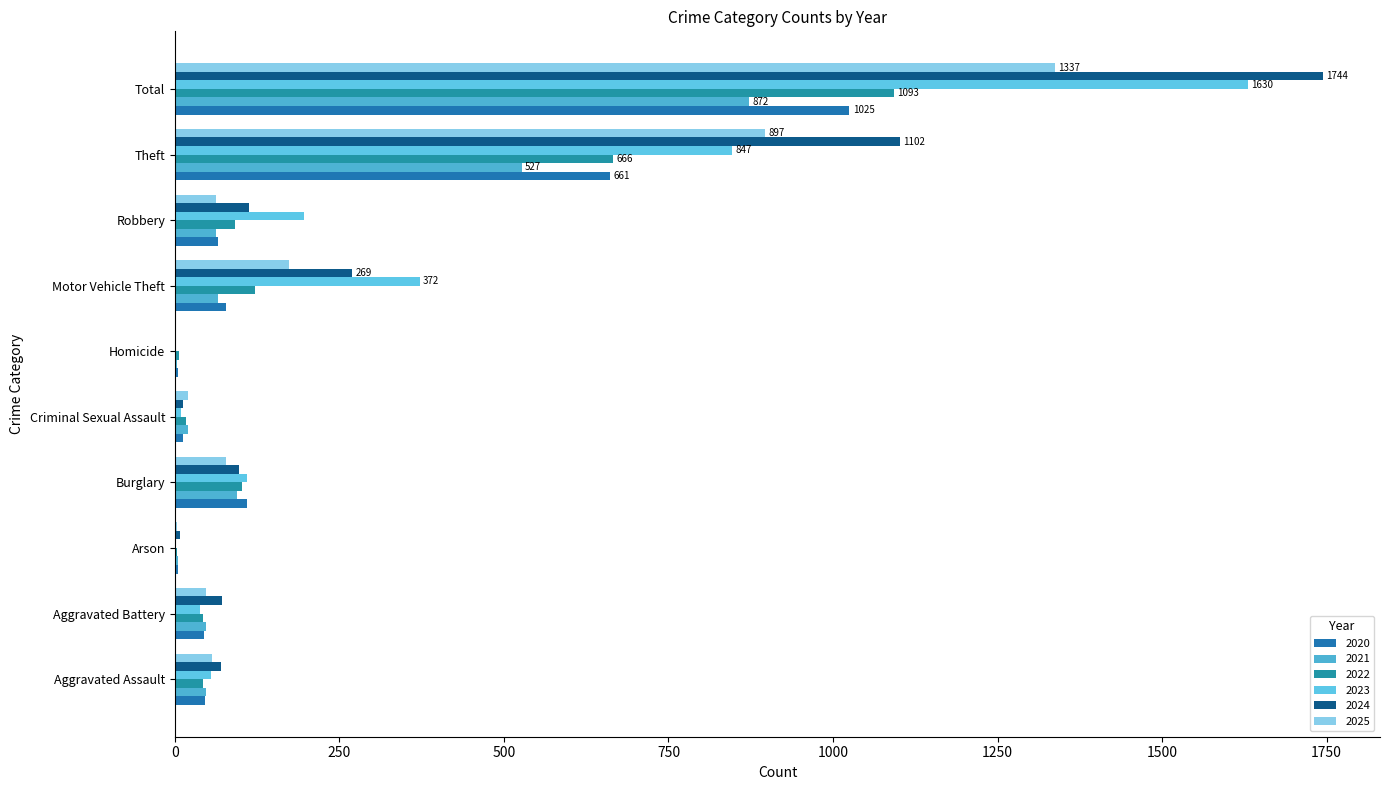

What are all the series names shown in the legend?

2020, 2021, 2022, 2023, 2024, 2025